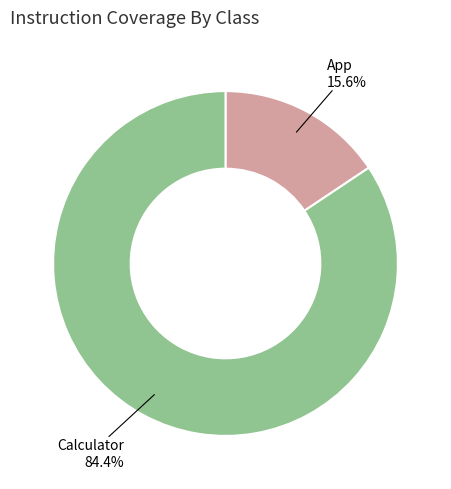

Is there any slice that represents more than half of the pie?

Yes